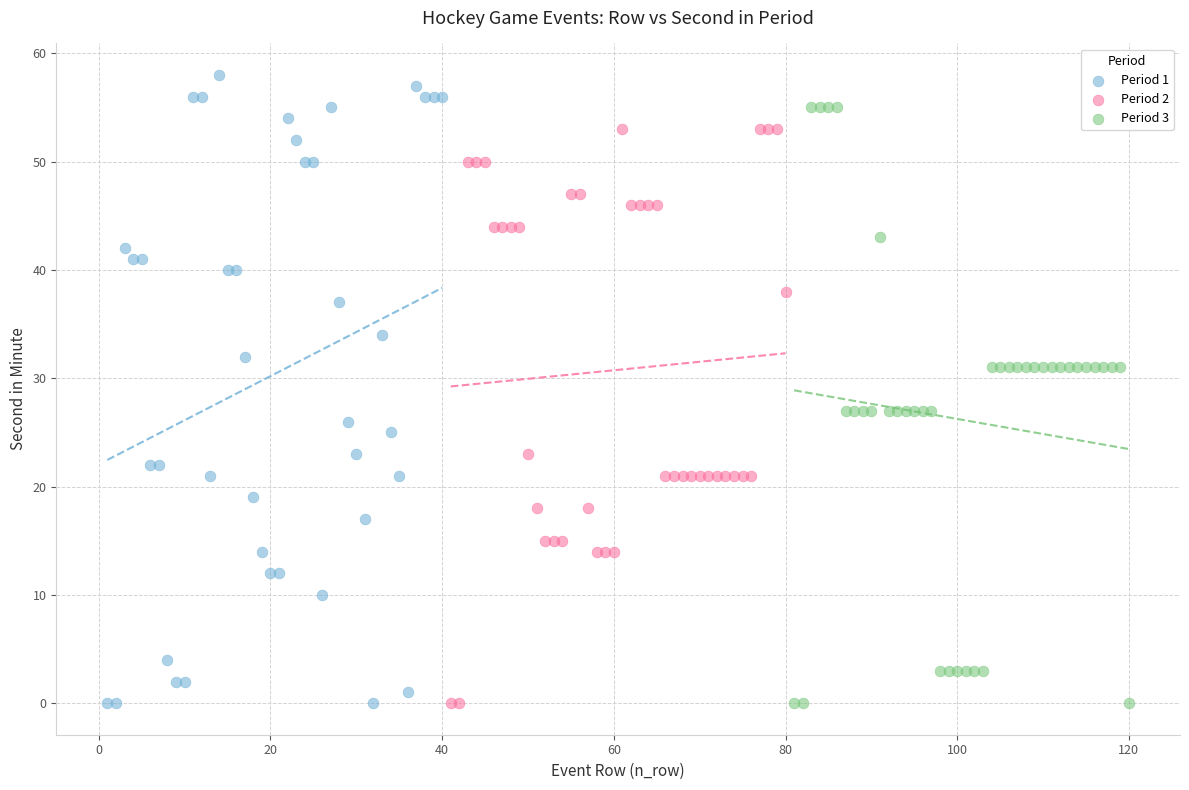

Which series has the widest spread of Y values?

Period 1